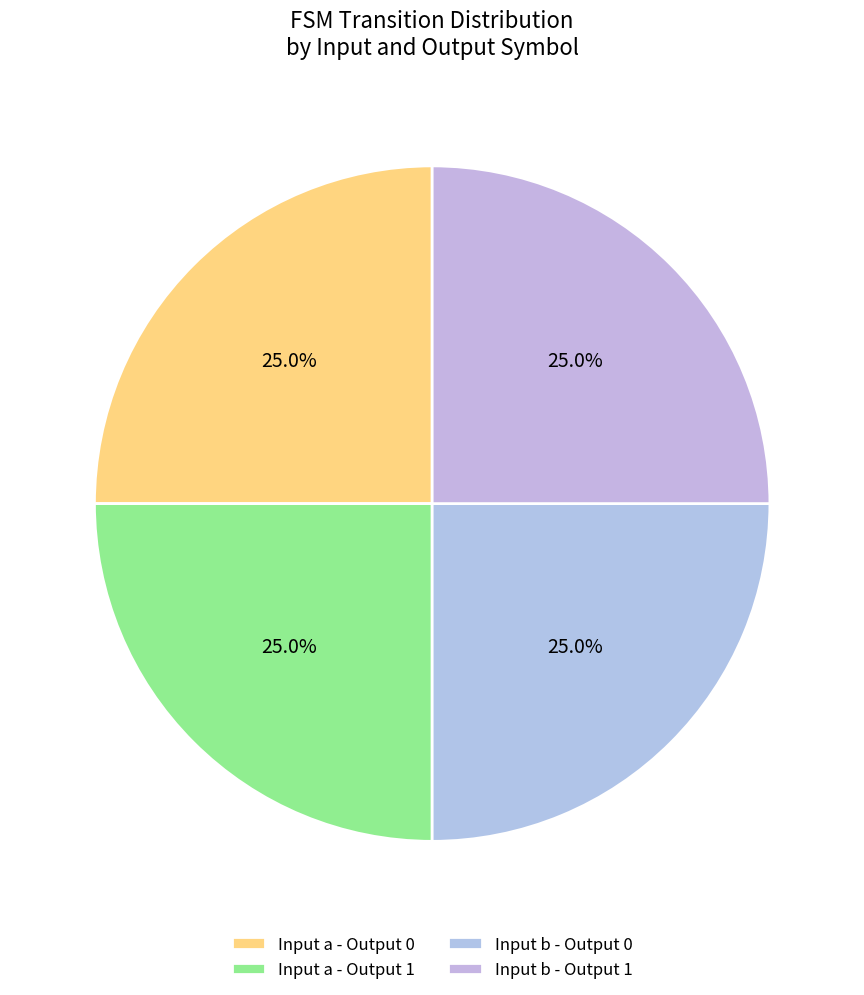

Count the number of slices in the pie.

4